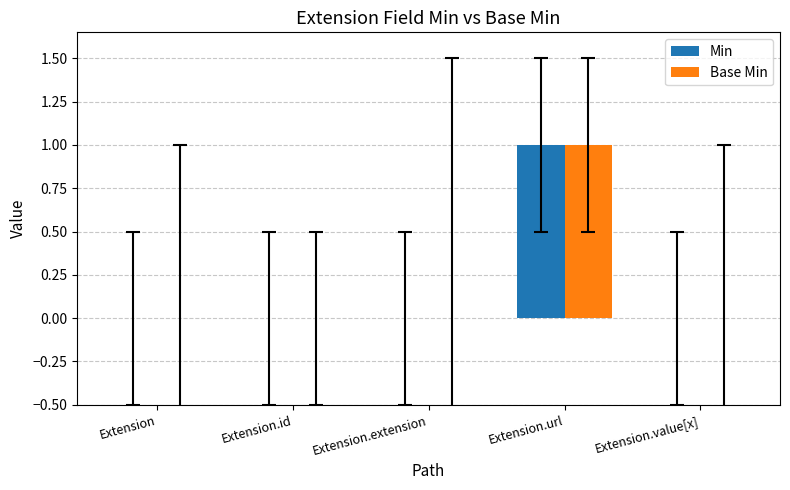

At which category is the sum across all series the highest?

Extension.url